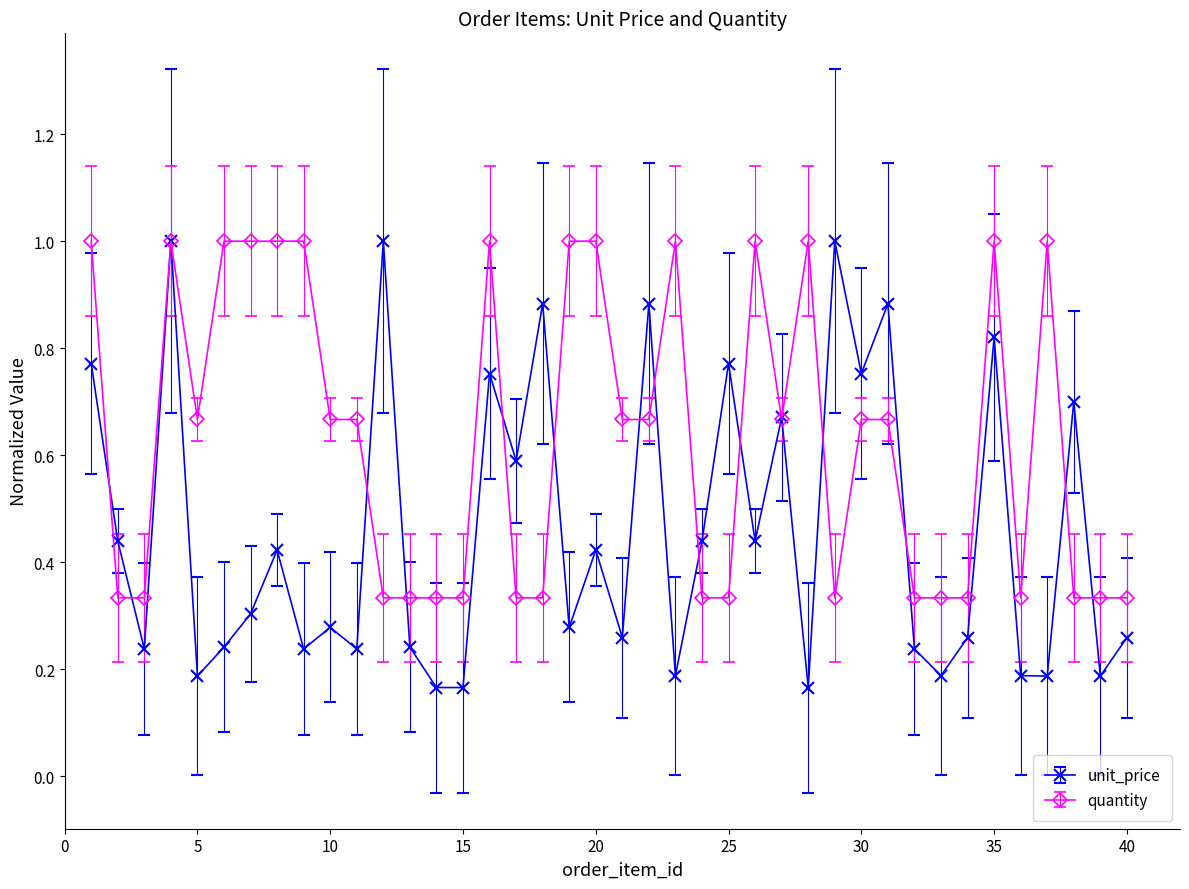

What is the maximum value shown in the chart?

1.0